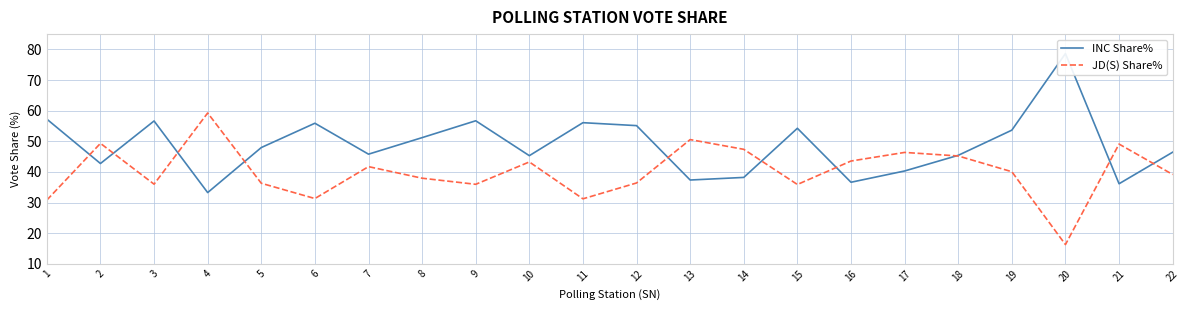

How many interior local peaks does the JD(S) Share% series have?

7